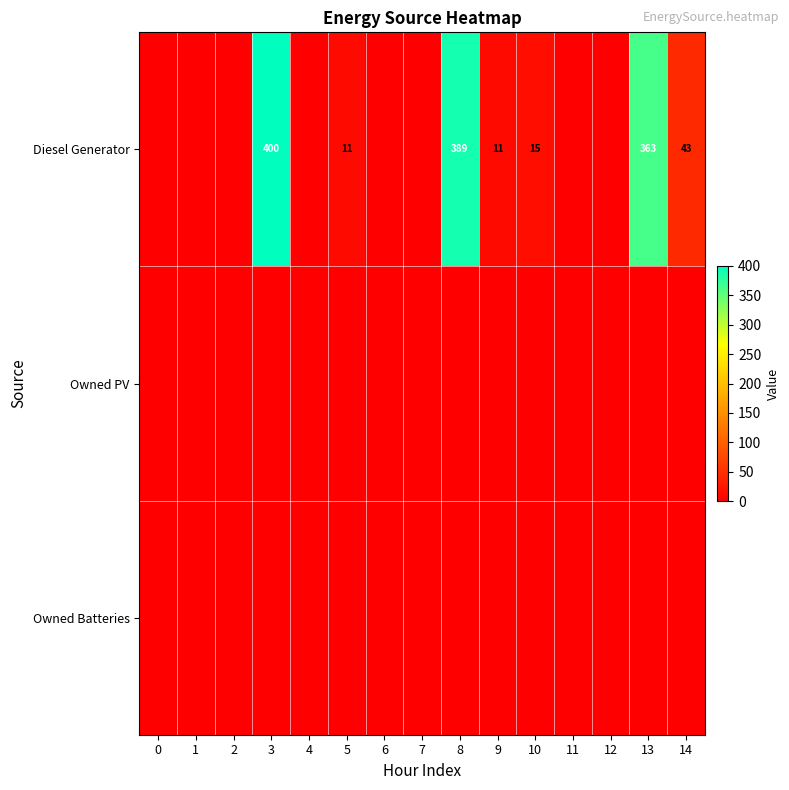

How many data points does each series have?

15